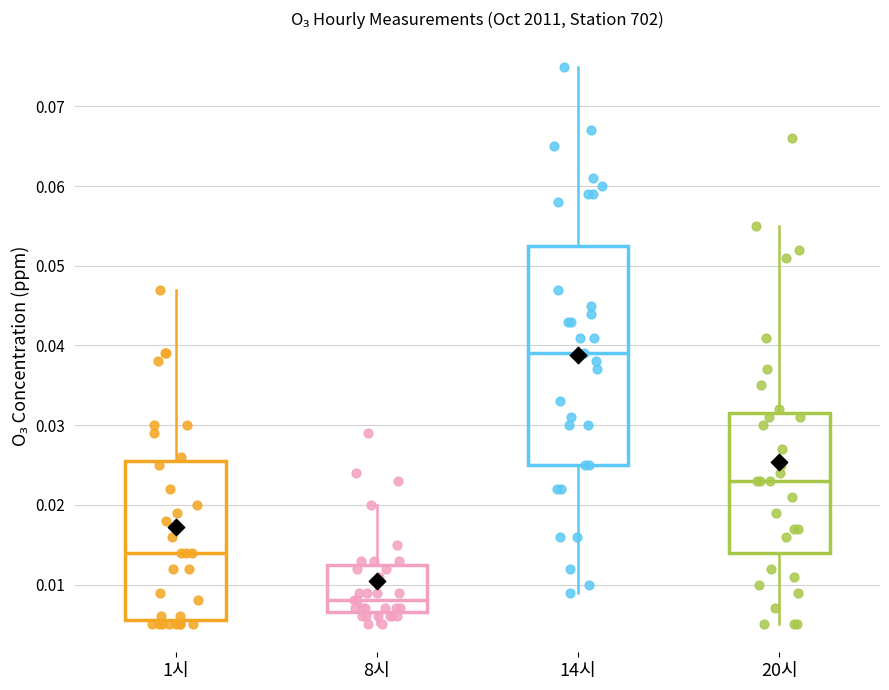

Reading left to right, read every box against the y-axis: the position of its median line, the range the box covers, and the ends of its whiskers. The values are not printed on the chart, so give them approximately, as read against the axis.

1시: median 0.014, box 0.006 to 0.026, whiskers 0.005 to 0.047
8시: median 0.008, box 0.007 to 0.013, whiskers 0.005 to 0.020
14시: median 0.039, box 0.025 to 0.053, whiskers 0.009 to 0.075
20시: median 0.023, box 0.014 to 0.032, whiskers 0.005 to 0.055